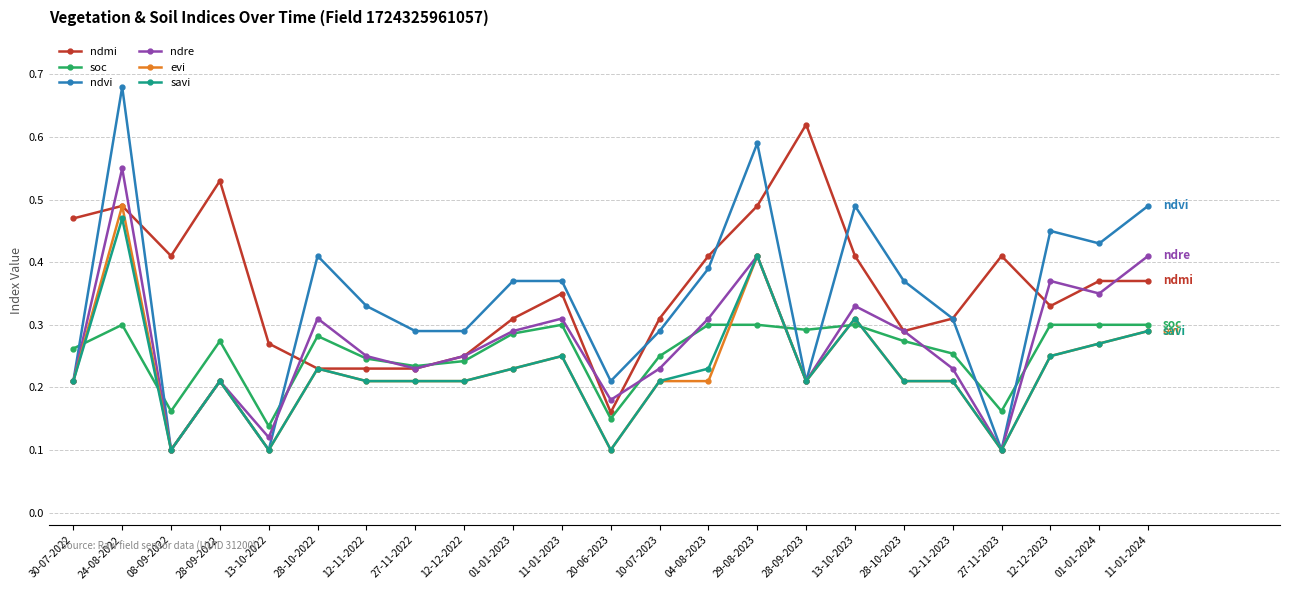

Between which two adjacent categories do ndvi and soc first intersect?

30-07-2022 and 24-08-2022